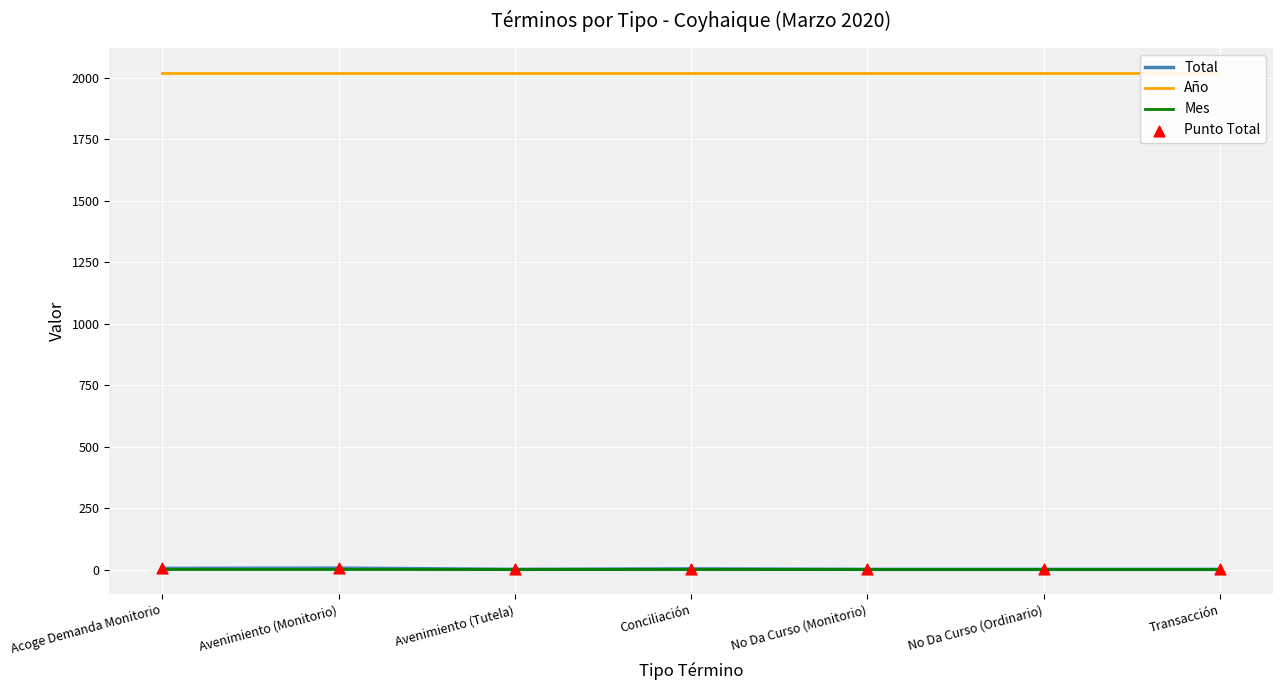

At how many categories does at least one series exceed 1345?

7